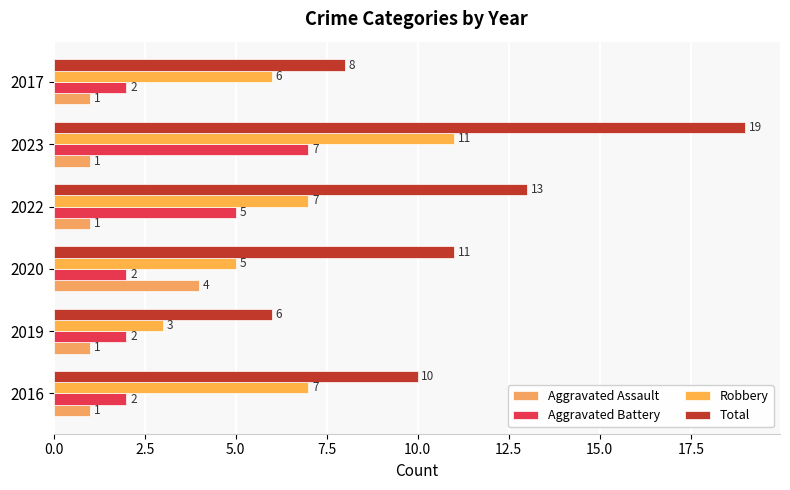

At which category is the sum across all series the highest?

2023